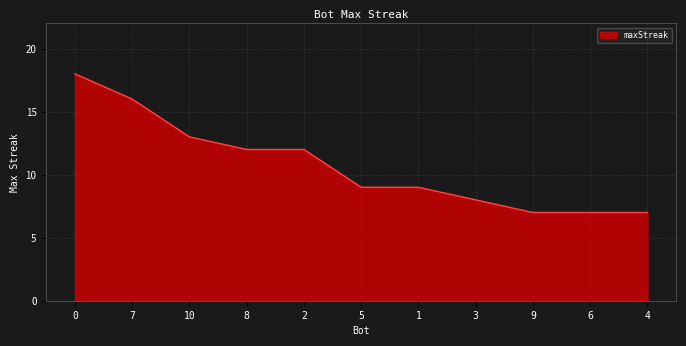

What position from the right is 7?

10